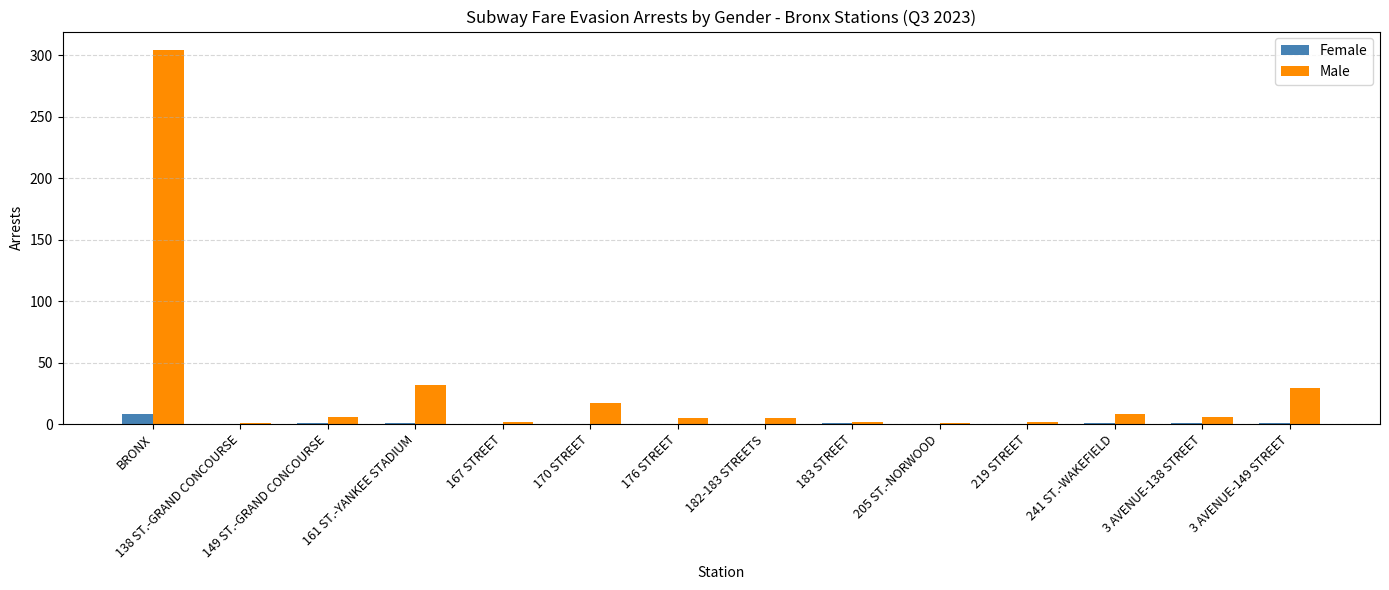

Which series changed the most between 219 STREET and 3 AVENUE-149 STREET?

Male